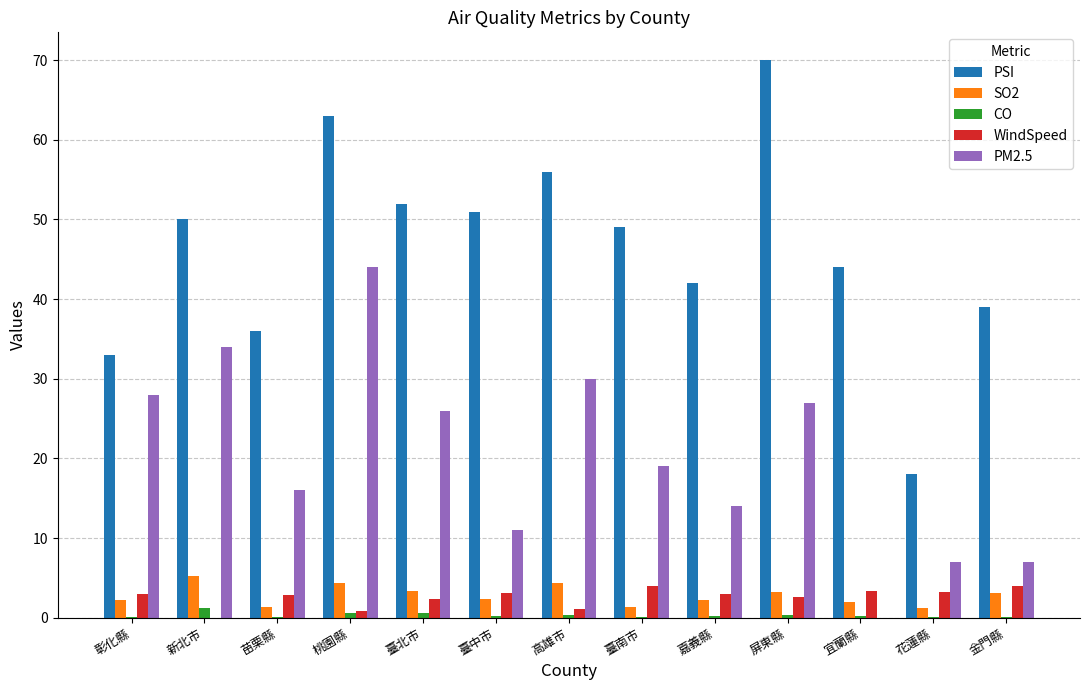

What is the sum of the CO values at 花蓮縣 and 臺中市?

0.3